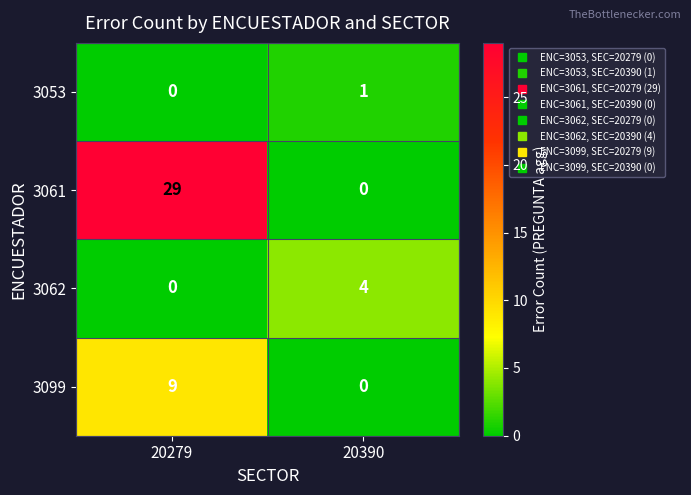

The 3099 series shows 13 at 20279. True or false?

False